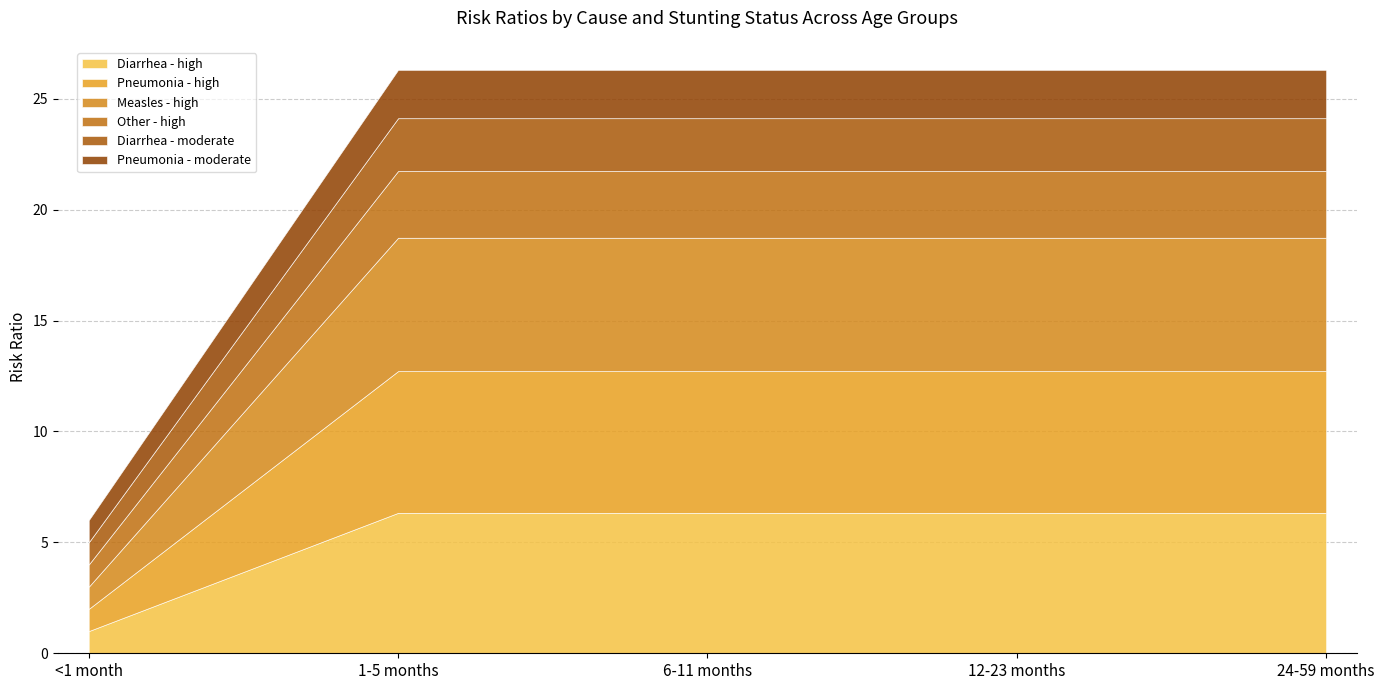

Which series has the largest range (max minus min)?

Pneumonia - high